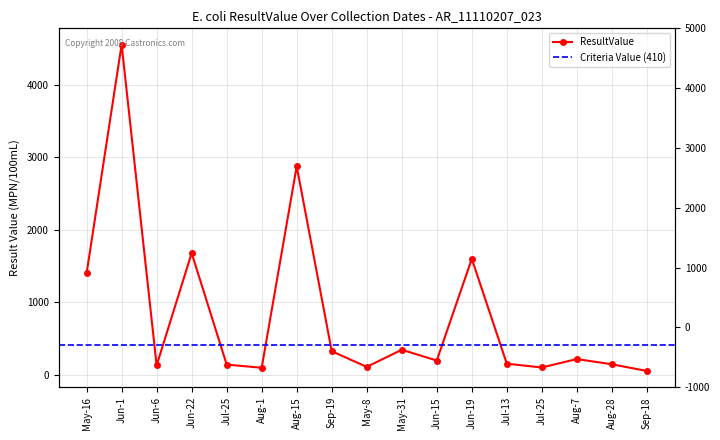

What is the difference between the values at Aug-15 and Aug-7?

2655